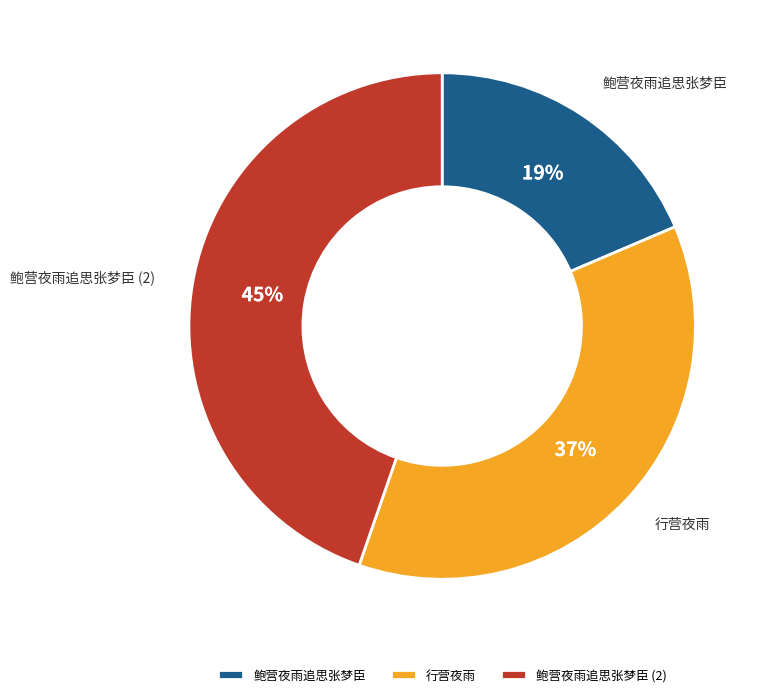

True or false: 鲍营夜雨追思张梦臣 accounts for 5% of the total.

False